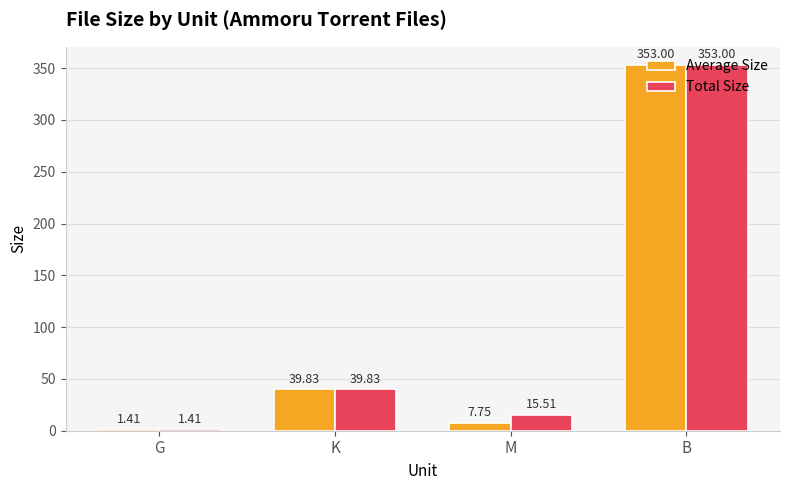

Does the chart contain any negative values?

No